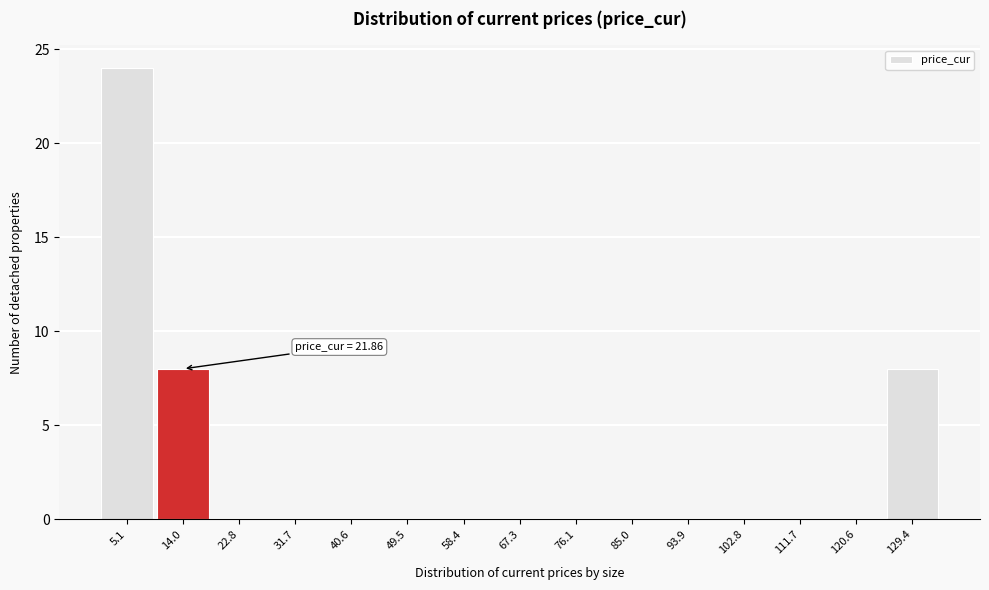

Reading left to right, extract all data points from this chart.

5.1=24	14.0=8	22.8=0	31.7=0	40.6=0	49.5=0	58.4=0	67.3=0	76.1=0	85.0=0	93.9=0	102.8=0	111.7=0	120.6=0	129.4=8